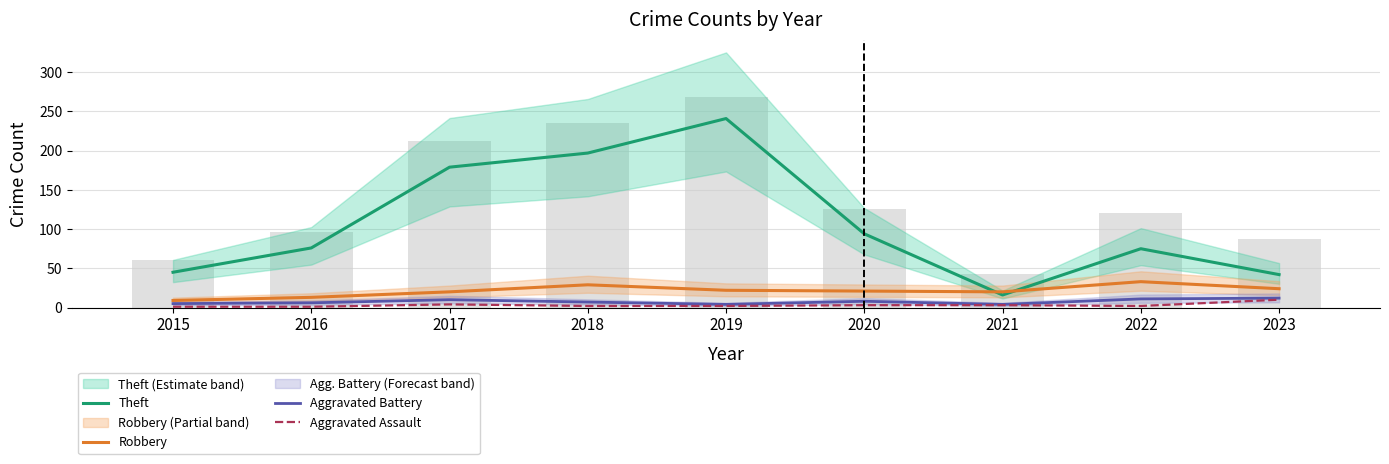

The value of Robbery at 2018 is 9. True or false?

False